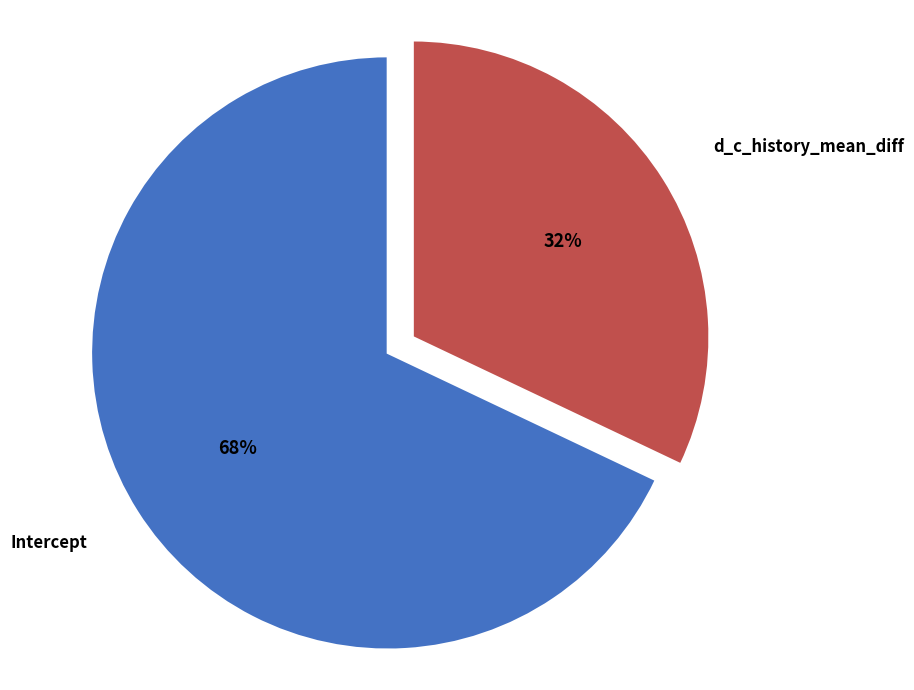

Count the number of slices in the pie.

2